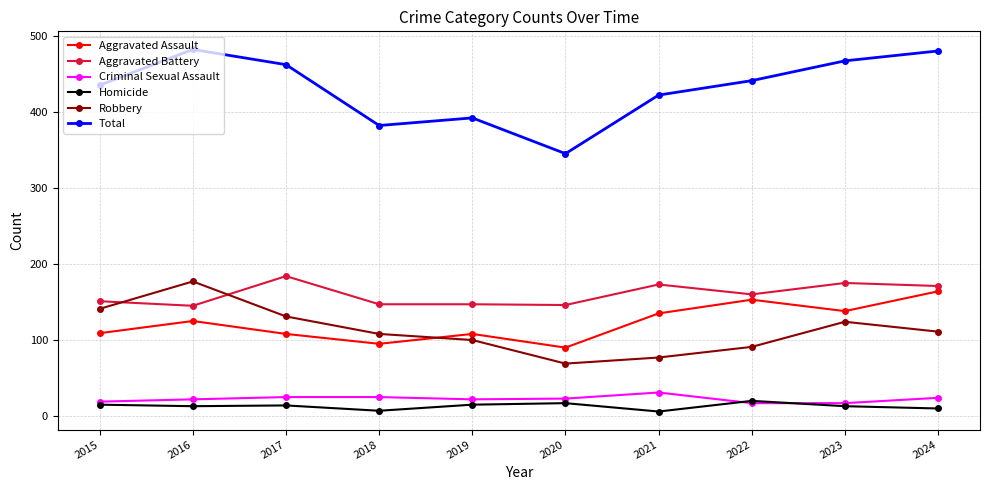

What is the sum of all Criminal Sexual Assault values?

225